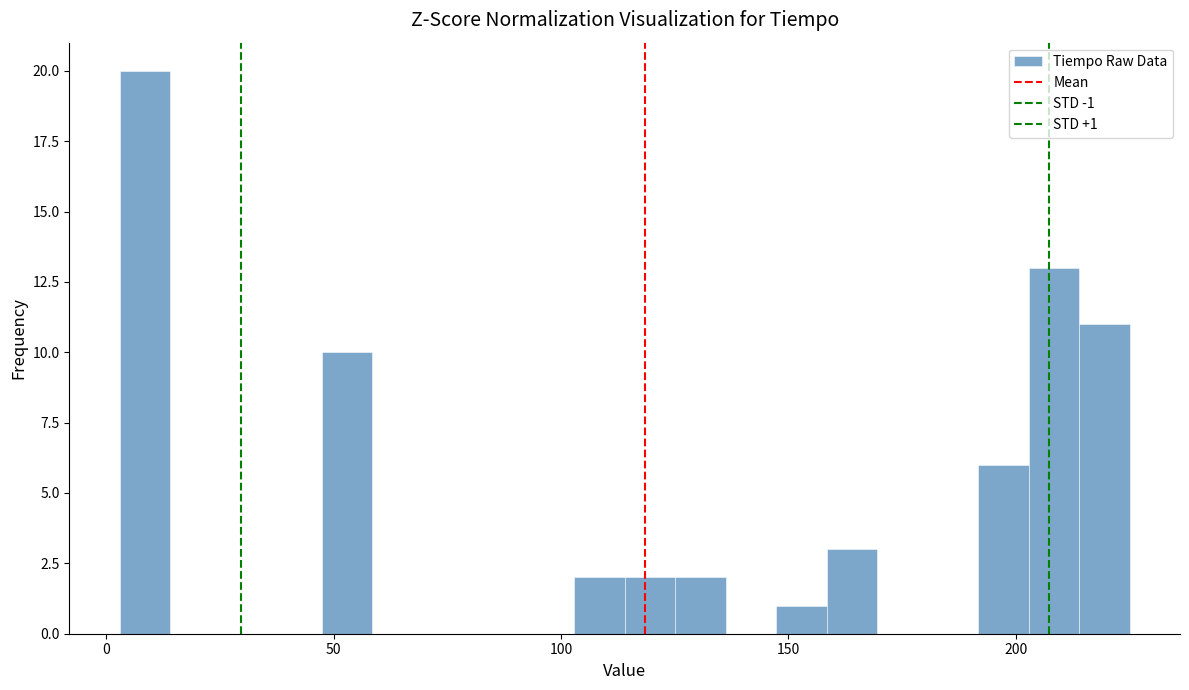

Read against the x-axis, roughly where is the centre of the tallest bar?

10